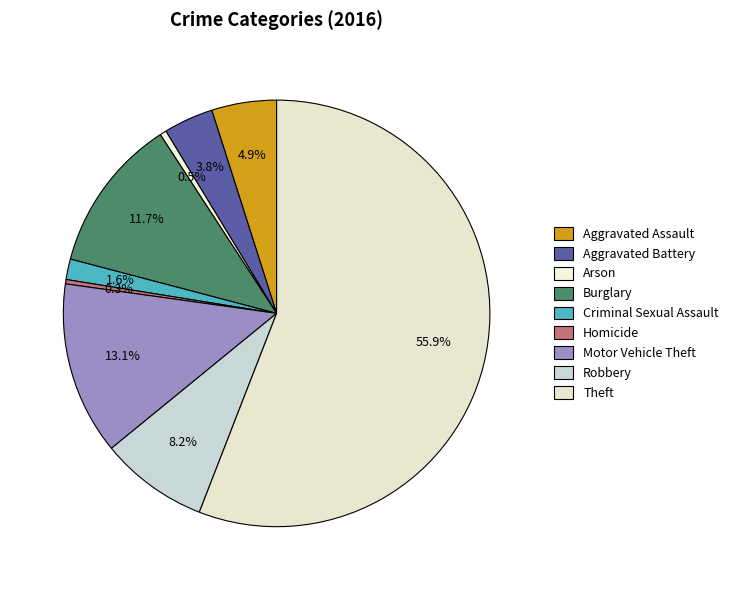

True or false: Criminal Sexual Assault accounts for 1% of the total.

False